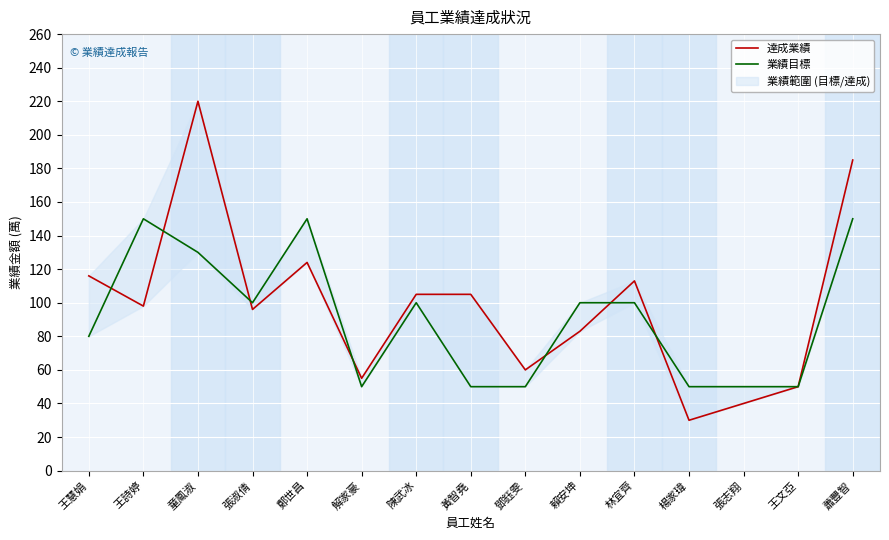

List the series in order of their peak value, highest first.

達成業績, 業績目標